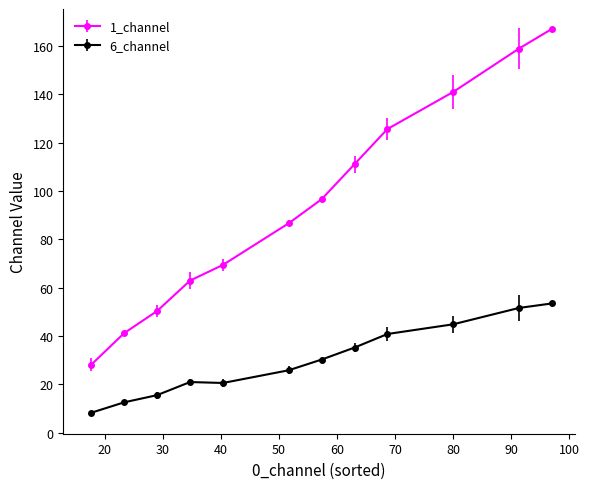

Which series has the widest spread of values?

1_channel